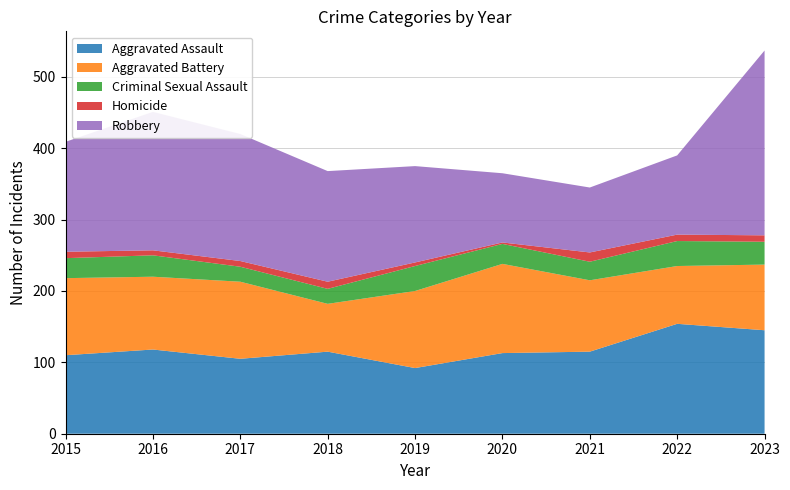

Reading left to right, list all the values displayed in this chart.

Aggravated Assault: 2015=110	2016=118	2017=105	2018=115	2019=92	2020=113	2021=115	2022=154	2023=145
Aggravated Battery: 2015=108	2016=102	2017=108	2018=67	2019=108	2020=125	2021=100	2022=81	2023=92
Criminal Sexual Assault: 2015=28	2016=30	2017=21	2018=21	2019=35	2020=28	2021=26	2022=35	2023=32
Homicide: 2015=9	2016=7	2017=8	2018=10	2019=5	2020=2	2021=13	2022=9	2023=9
Robbery: 2015=154	2016=194	2017=178	2018=155	2019=135	2020=97	2021=91	2022=111	2023=259